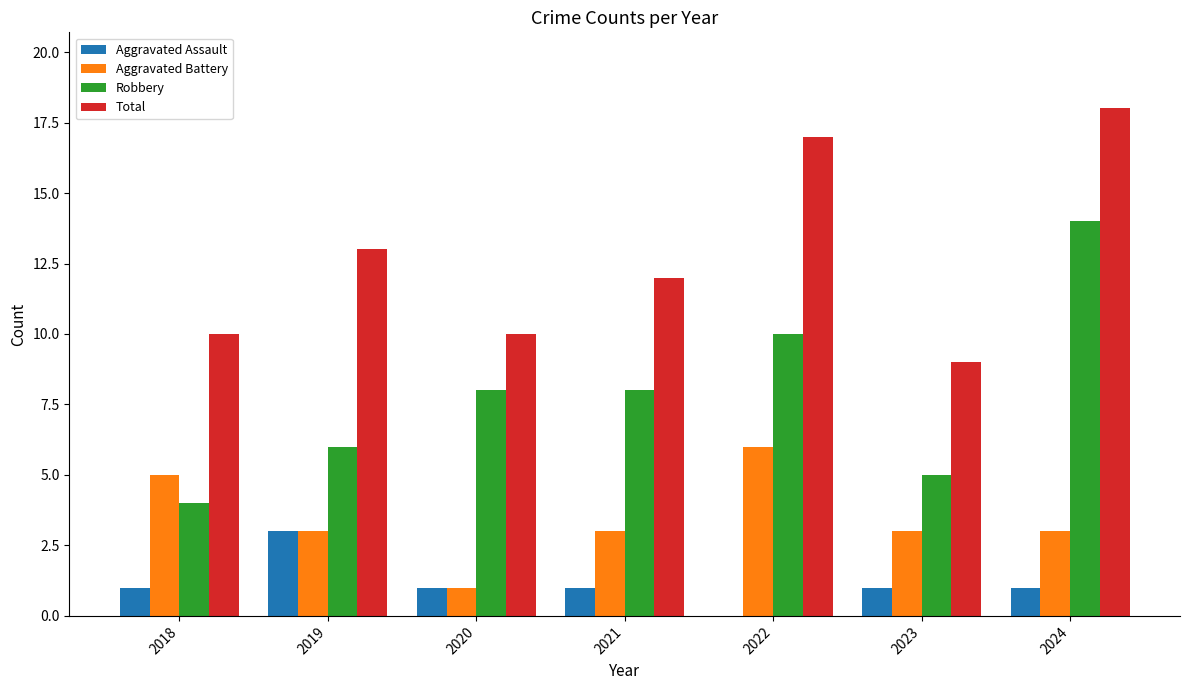

The value of Aggravated Battery at 2021 is 3. True or false?

True